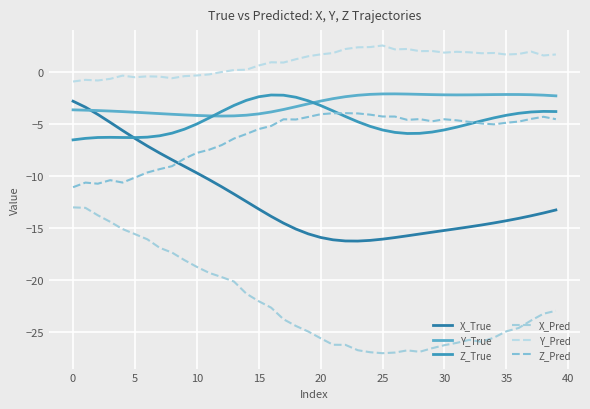

At which category does X_Pred reach its first local peak?

27